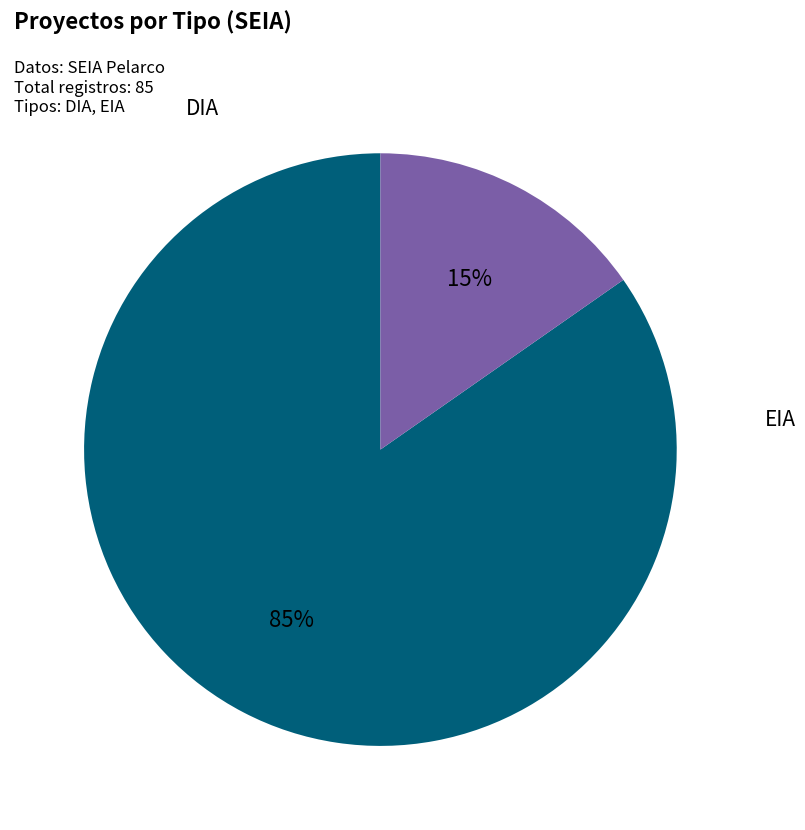

To the nearest percent, what is the average slice percentage?

50%